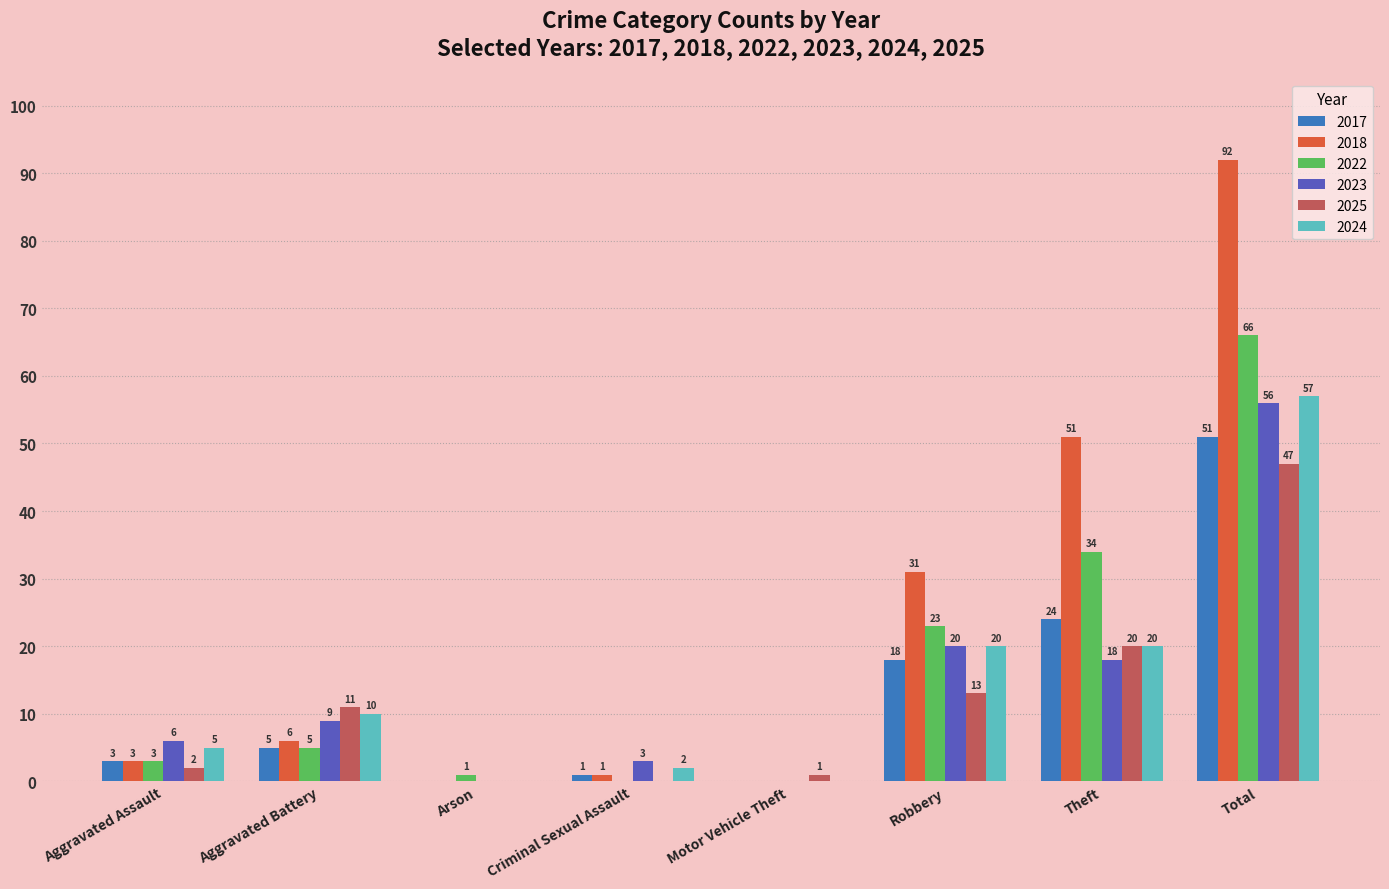

The value of 2023 at Robbery is 33. True or false?

False